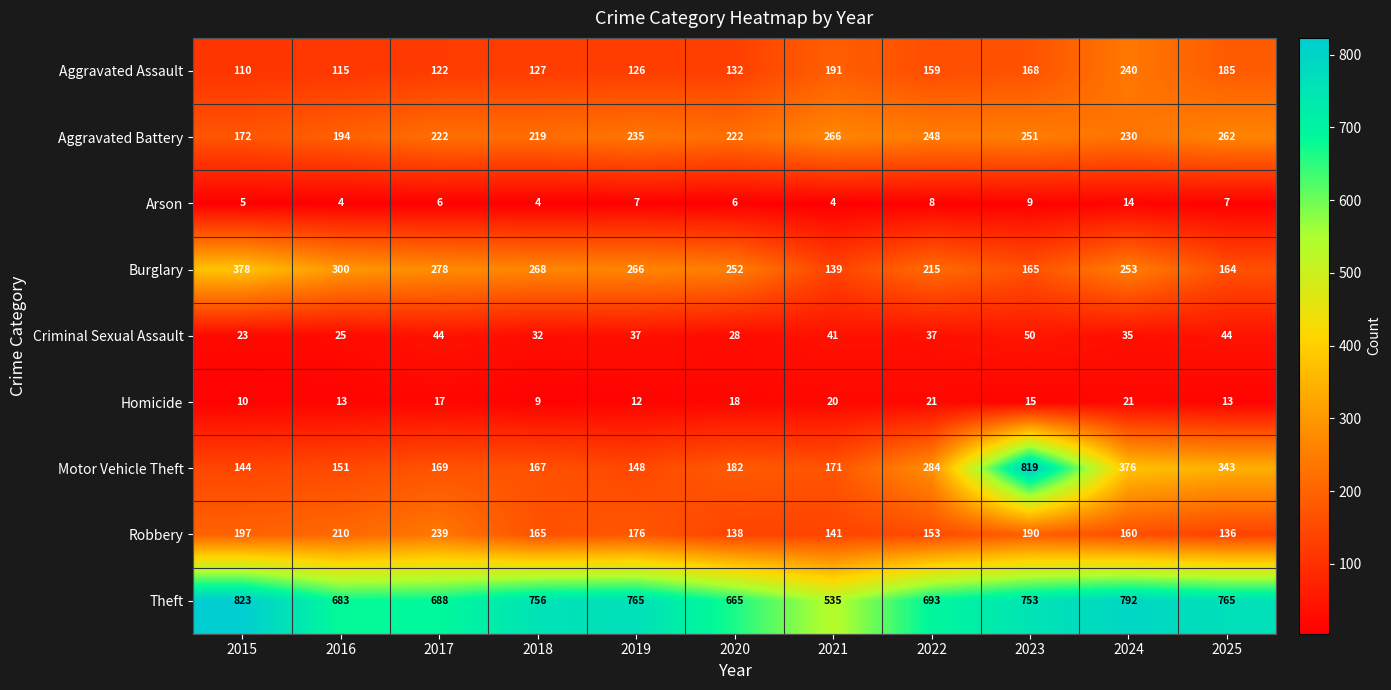

What is the maximum value for Aggravated Battery?

266